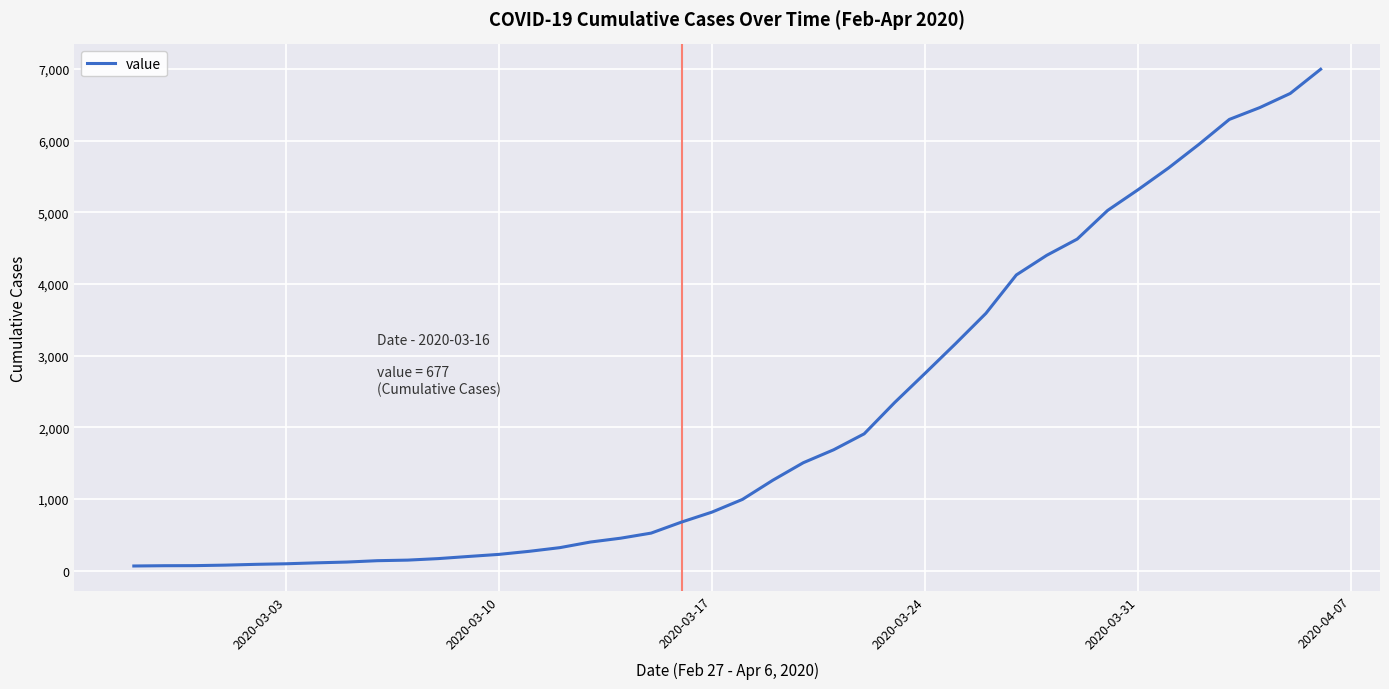

Reading left to right, transcribe all the data shown in this chart.

64	68	69	76	87	95	108	119	138	146	167	197	226	269	320	398	452	523	677	816	993	1261	1505	1686	1908	2344	2752	3165	3589	4125	4399	4625	5025	5314	5617	5947	6295	6460	6657	6995